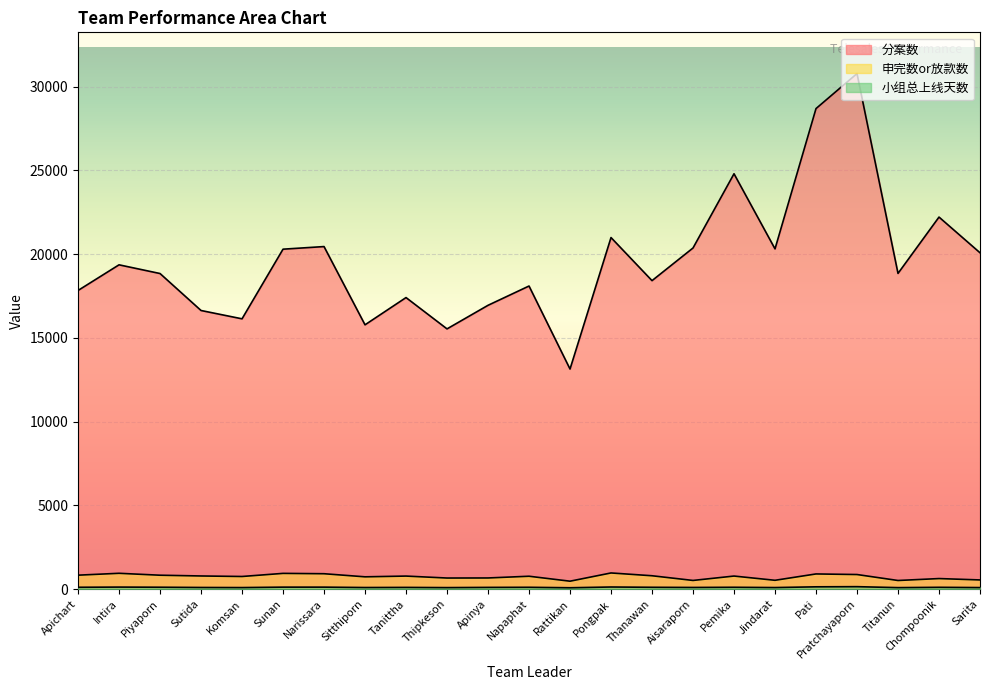

What is the value of the 小组总上线天数 point at the 21st from the left?

89